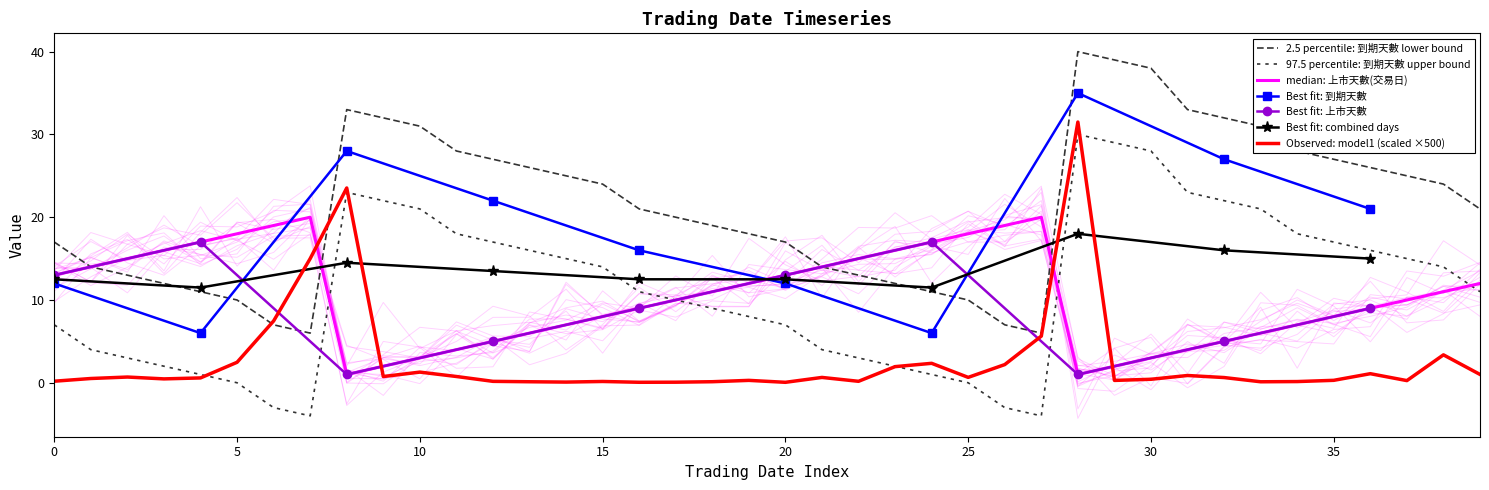

How many interior local peaks does the 上市天數 series have?

2